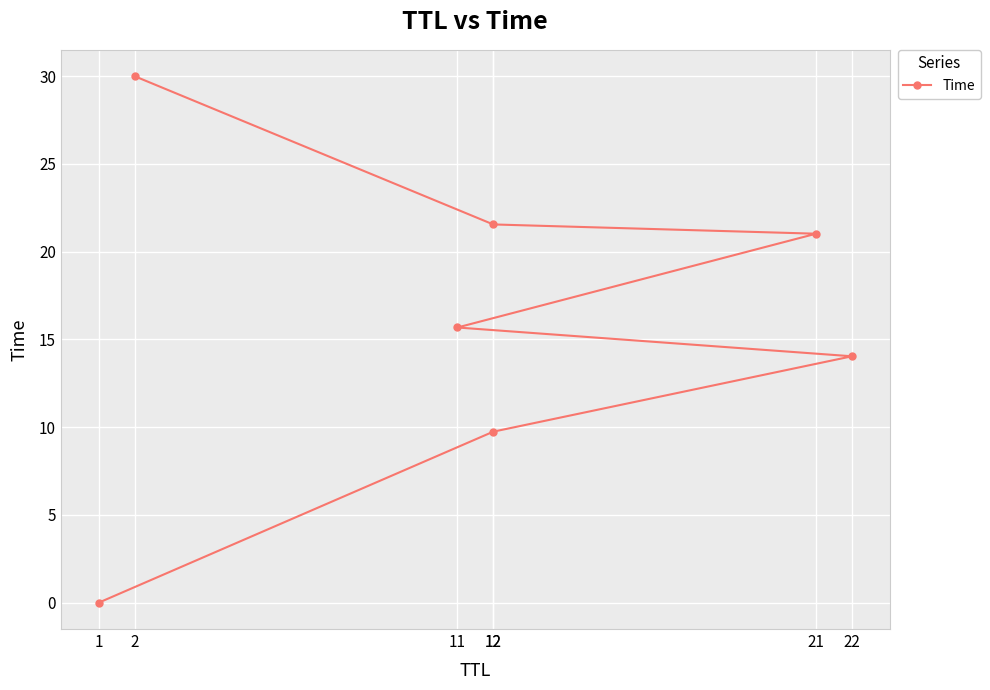

What is the change in value from 22 to 2?

+16.0